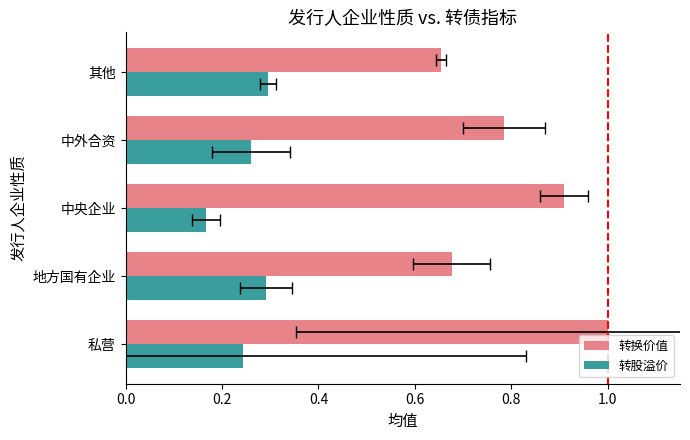

Rank the series by their average value, from lowest to highest.

转股溢价, 转换价值